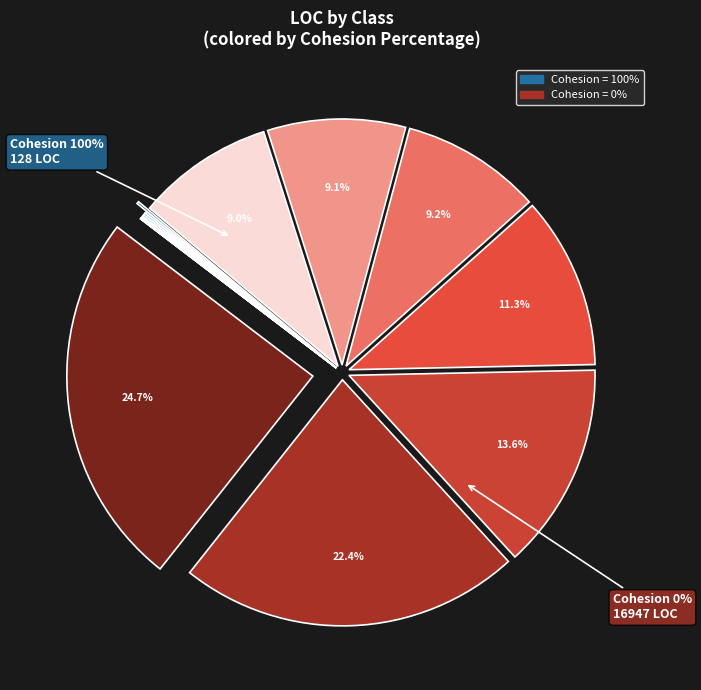

Is there any slice that represents more than half of the pie?

No